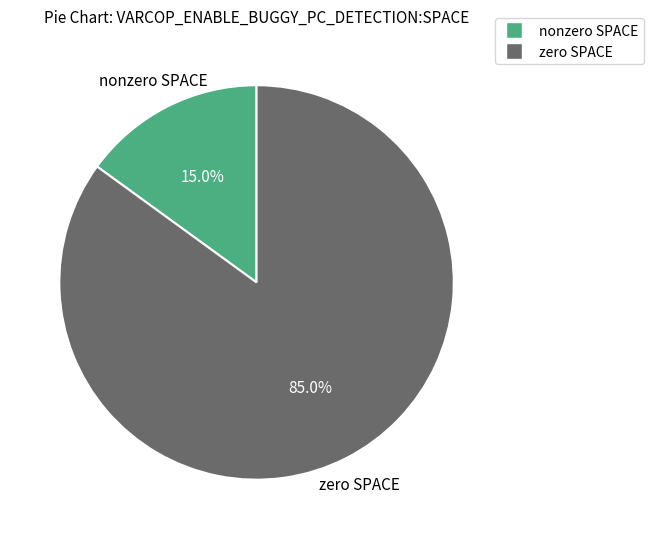

Is there a majority slice in this chart?

Yes